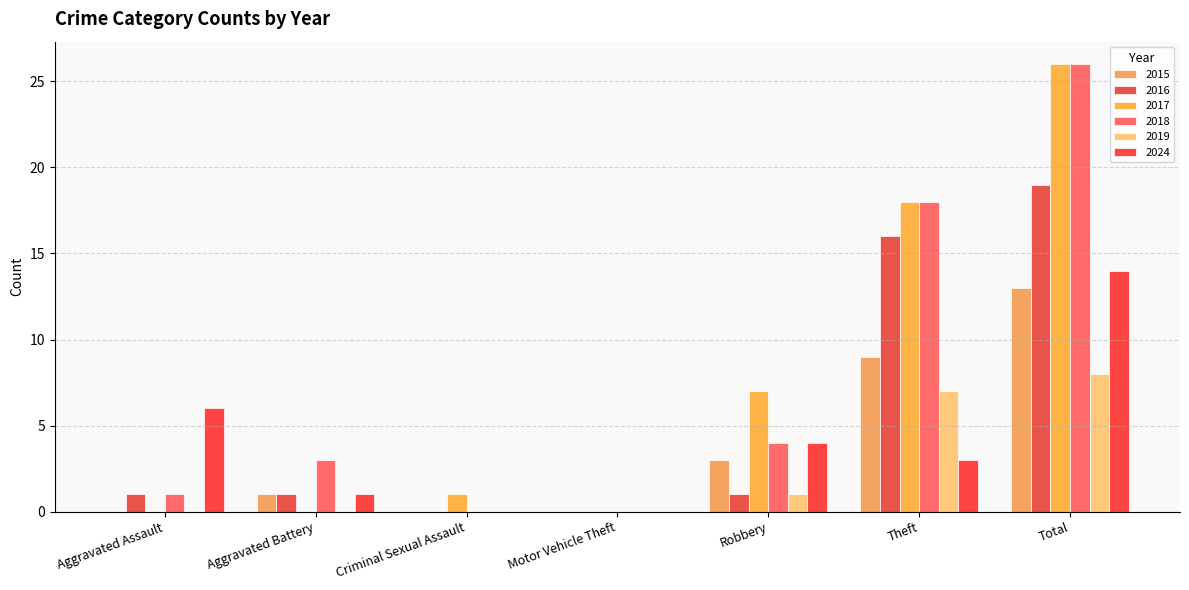

At which label does 2024 reach its peak?

Total